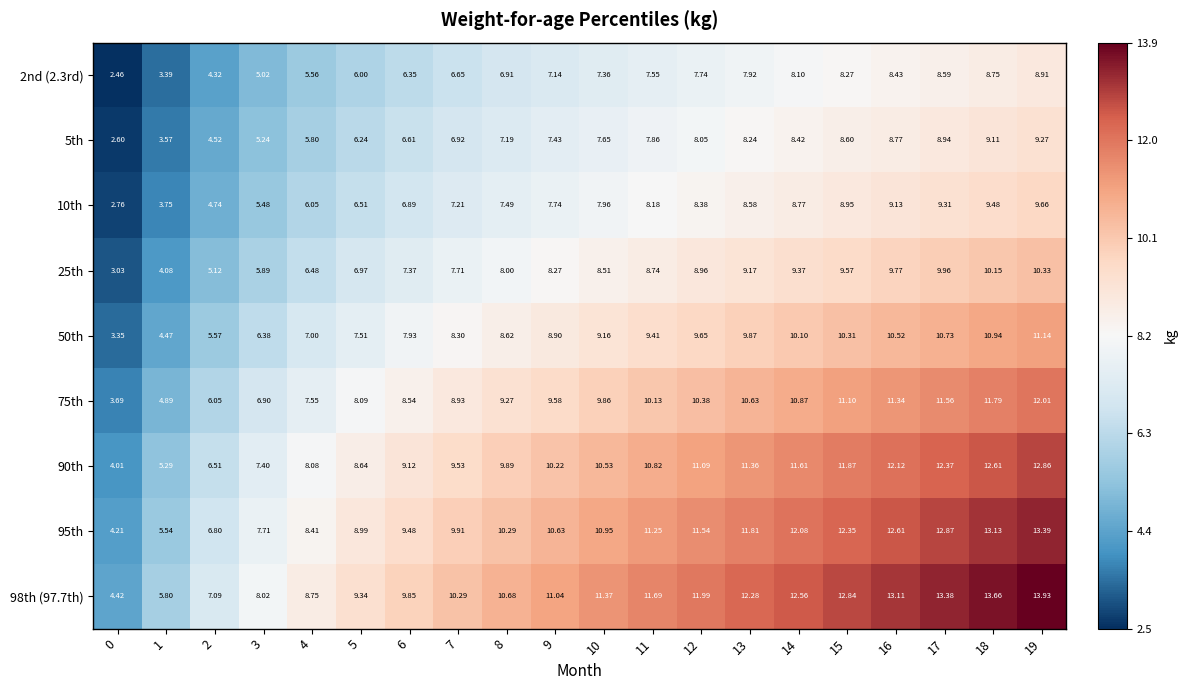

How many data points does each series have?

20